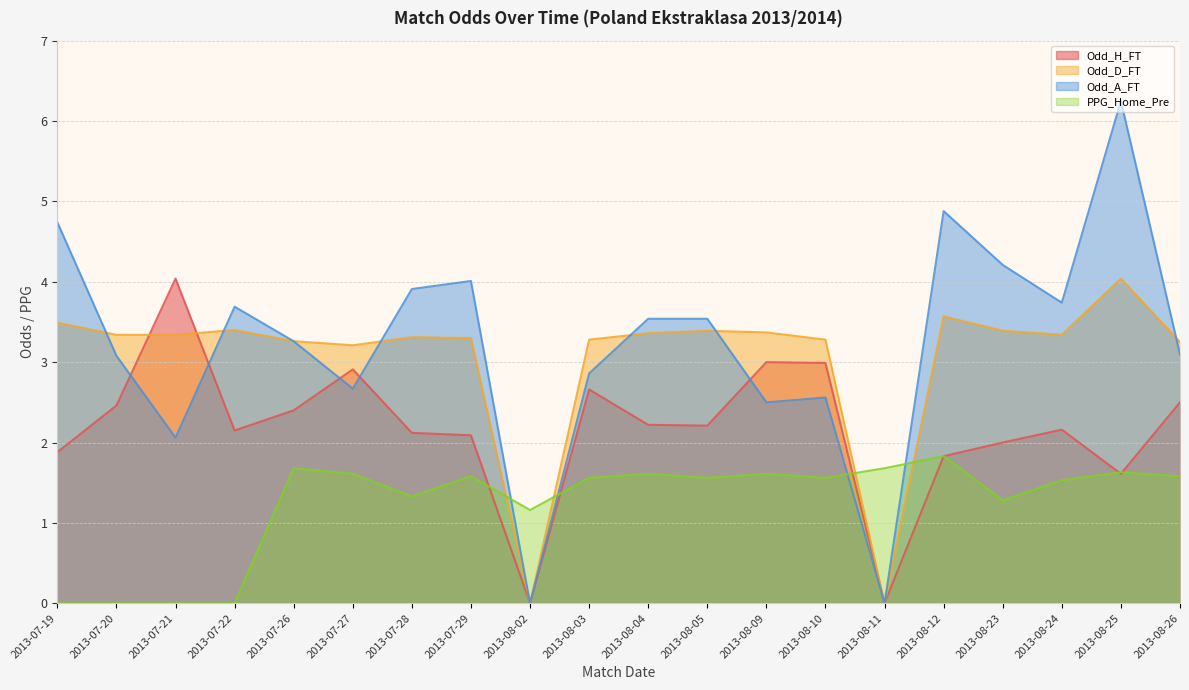

What is the difference between the maximum and minimum values in the PPG_Home_Pre series?

1.8